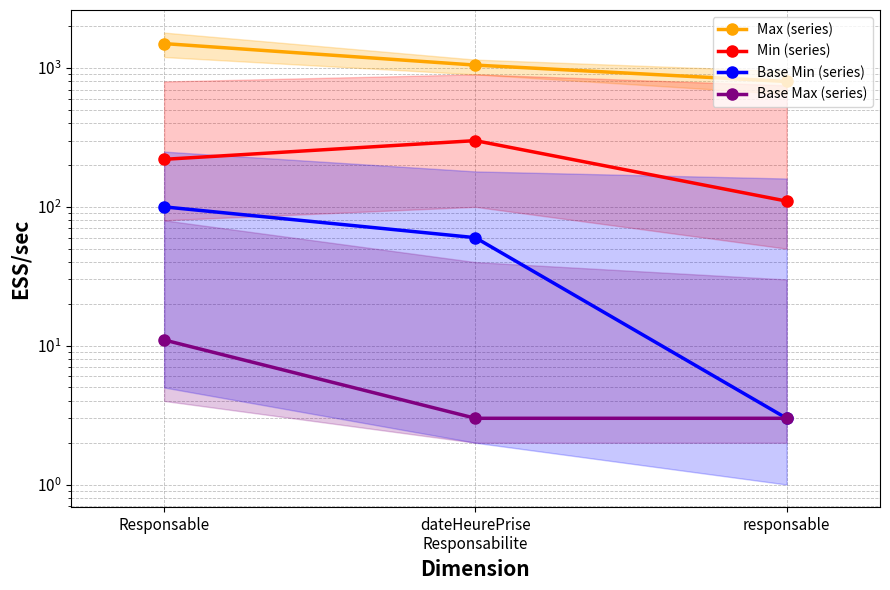

What are all the series names shown in the legend?

Max (series), Min (series), Base Min (series), Base Max (series)